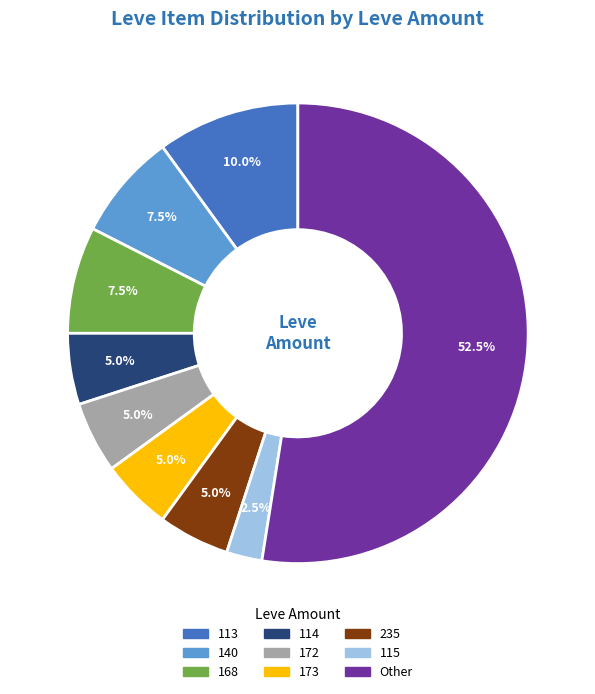

Does any single category account for the majority?

Yes